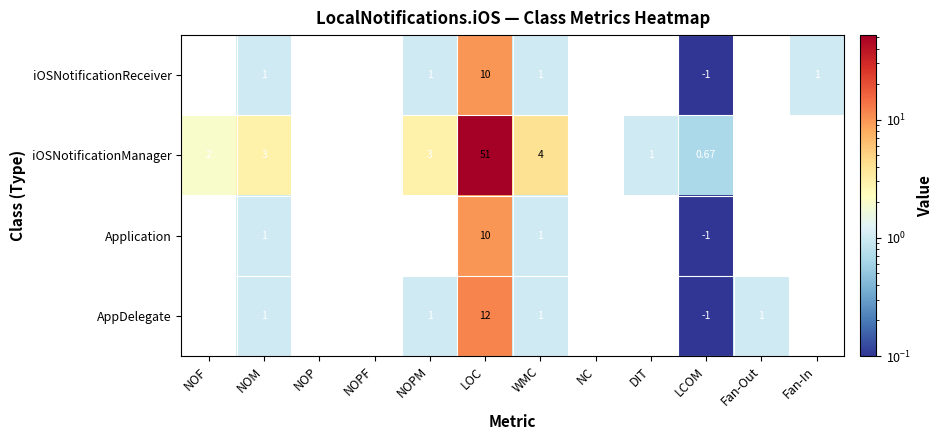

At which label does AppDelegate reach its peak?

LOC